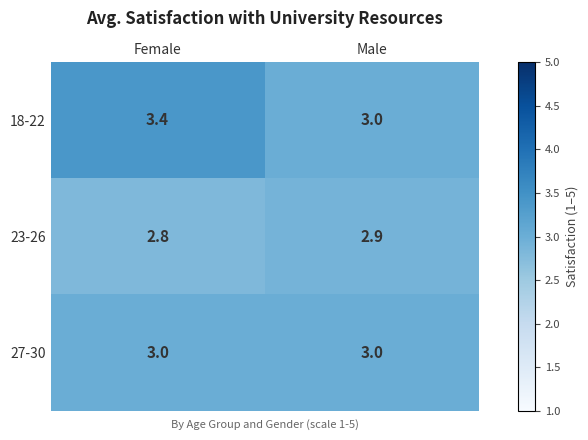

What is the approximate value of 27-30 at Female?

3.0